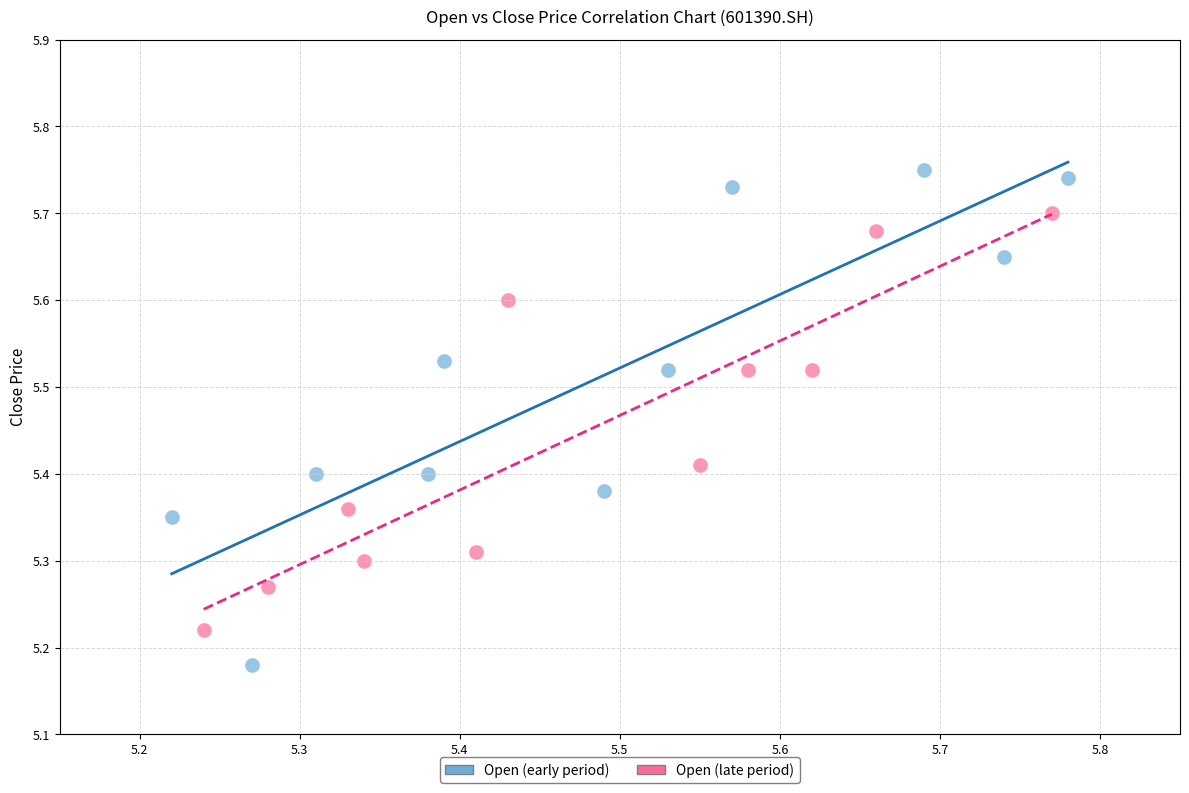

Which series reaches the maximum Y coordinate?

Open (early period)